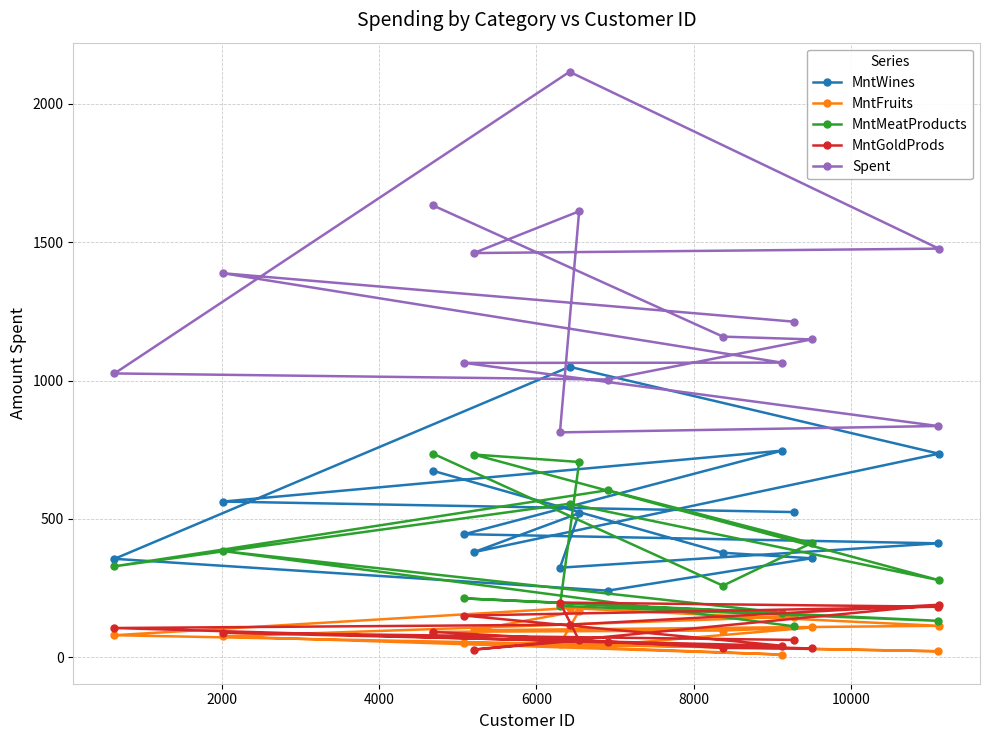

Which series has the largest total across all categories?

Spent